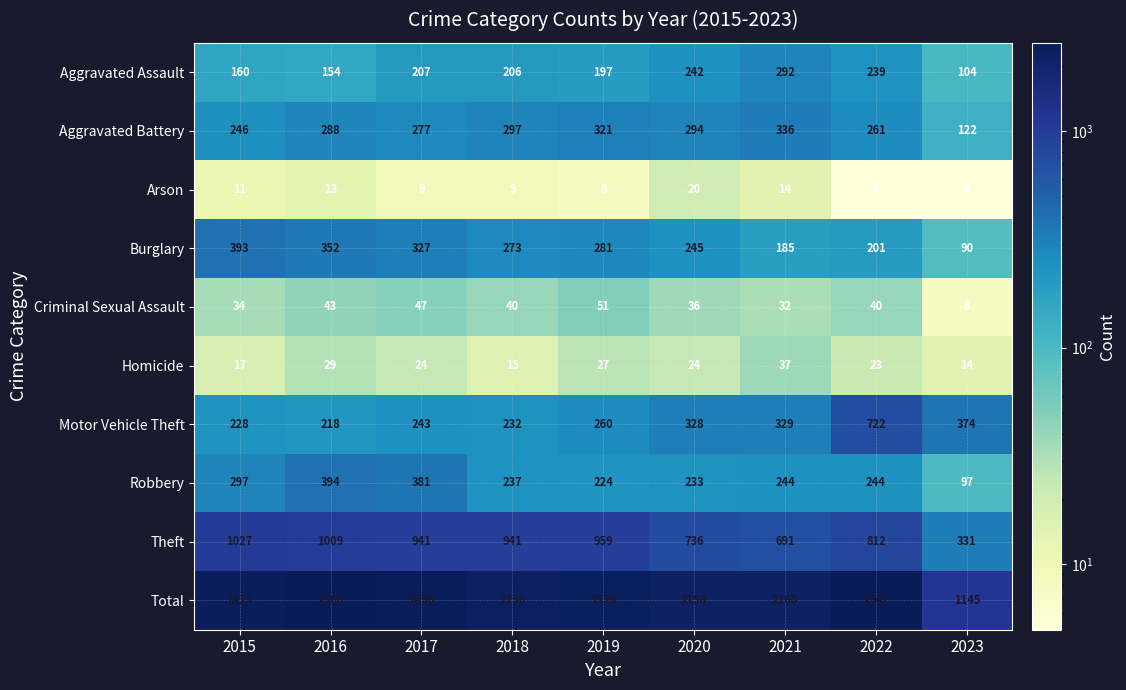

What is the total value across all series at 2021?

4320